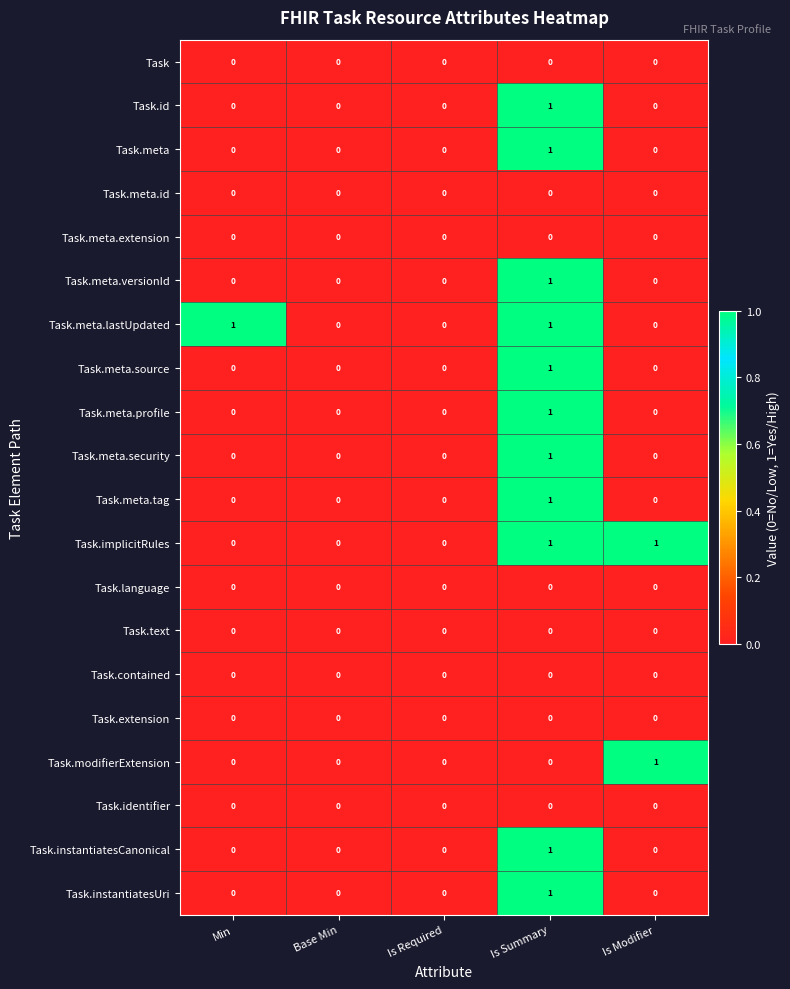

At which category is the sum across all series the highest?

Is Summary